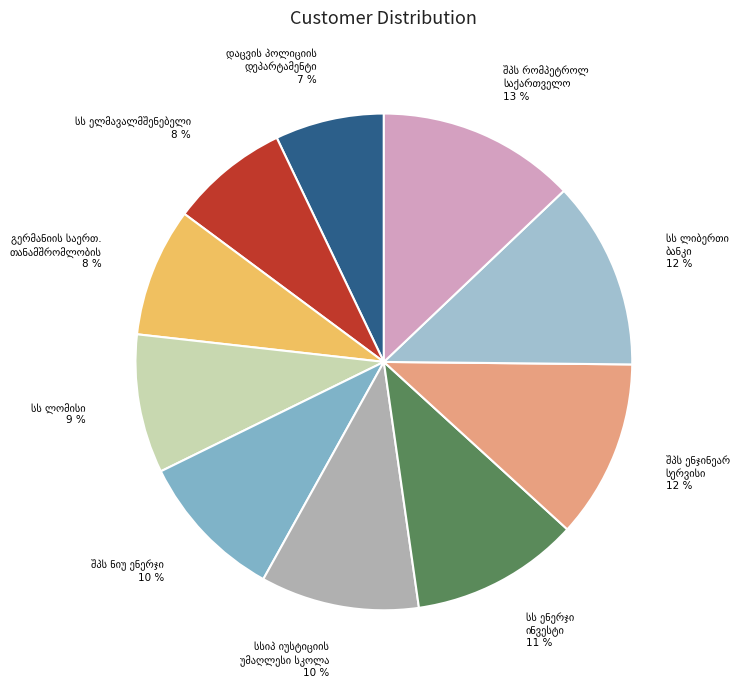

Which category has the smallest portion of the pie?

დაცვის პოლიციის დეპარტამენტი